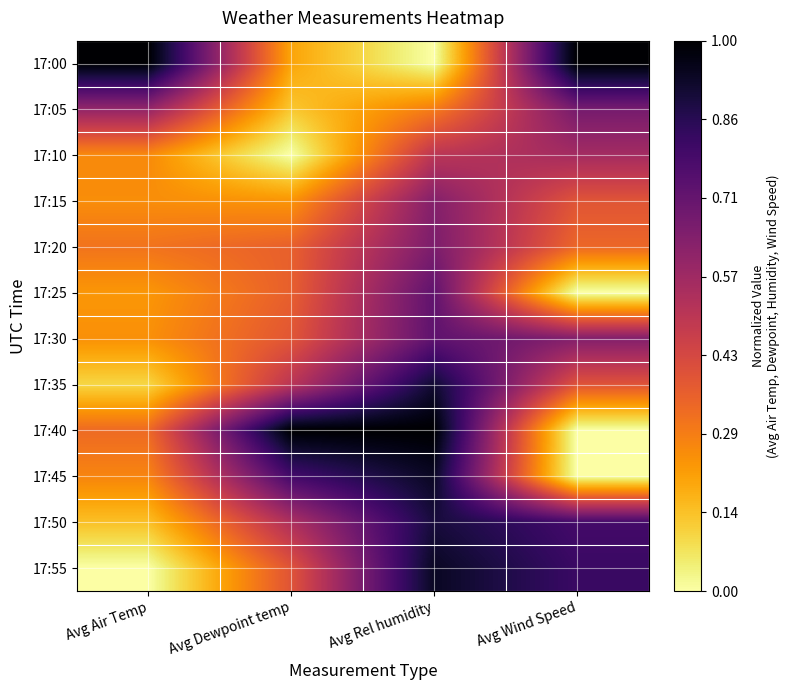

Reading left to right, transcribe all the data shown in this chart.

17:00: Avg Air Temp=1.0	Avg Dewpoint temp=0.2	Avg Rel humidity=0.0	Avg Wind Speed=1.0
17:05: Avg Air Temp=0.6	Avg Dewpoint temp=0.1	Avg Rel humidity=0.3	Avg Wind Speed=0.7
17:10: Avg Air Temp=0.3	Avg Dewpoint temp=0.0	Avg Rel humidity=0.5	Avg Wind Speed=0.6
17:15: Avg Air Temp=0.2	Avg Dewpoint temp=0.2	Avg Rel humidity=0.6	Avg Wind Speed=0.4
17:20: Avg Air Temp=0.3	Avg Dewpoint temp=0.4	Avg Rel humidity=0.7	Avg Wind Speed=0.3
17:25: Avg Air Temp=0.2	Avg Dewpoint temp=0.4	Avg Rel humidity=0.7	Avg Wind Speed=0.0
17:30: Avg Air Temp=0.2	Avg Dewpoint temp=0.4	Avg Rel humidity=0.7	Avg Wind Speed=0.6
17:35: Avg Air Temp=0.1	Avg Dewpoint temp=0.5	Avg Rel humidity=0.9	Avg Wind Speed=0.4
17:40: Avg Air Temp=0.3	Avg Dewpoint temp=1.0	Avg Rel humidity=1.0	Avg Wind Speed=0.0
17:45: Avg Air Temp=0.3	Avg Dewpoint temp=0.8	Avg Rel humidity=0.9	Avg Wind Speed=0.0
17:50: Avg Air Temp=0.1	Avg Dewpoint temp=0.5	Avg Rel humidity=0.9	Avg Wind Speed=0.8
17:55: Avg Air Temp=0.0	Avg Dewpoint temp=0.4	Avg Rel humidity=0.9	Avg Wind Speed=0.8